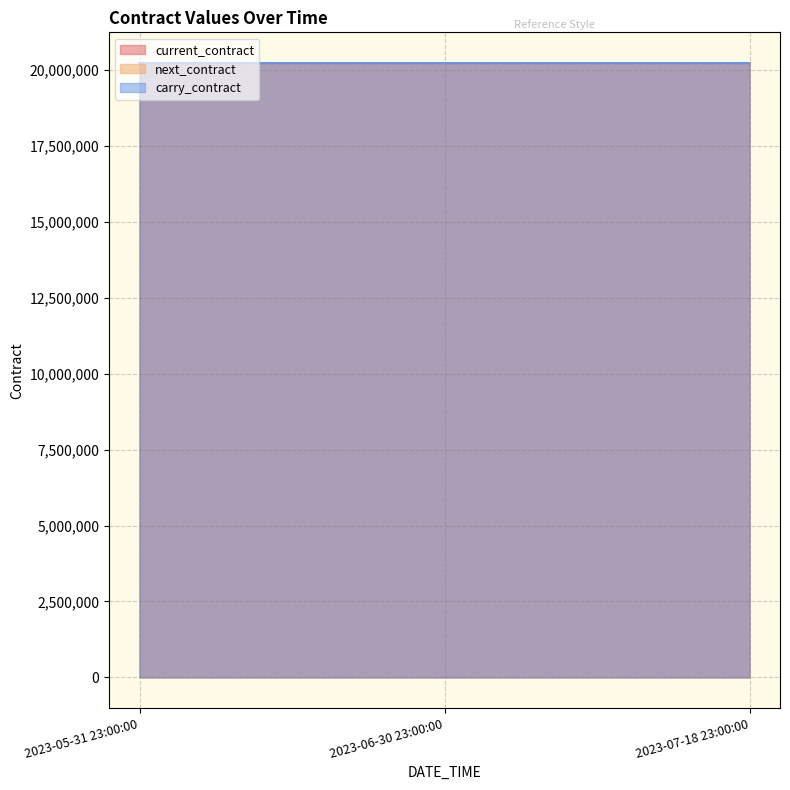

Which series has the largest total across all categories?

next_contract